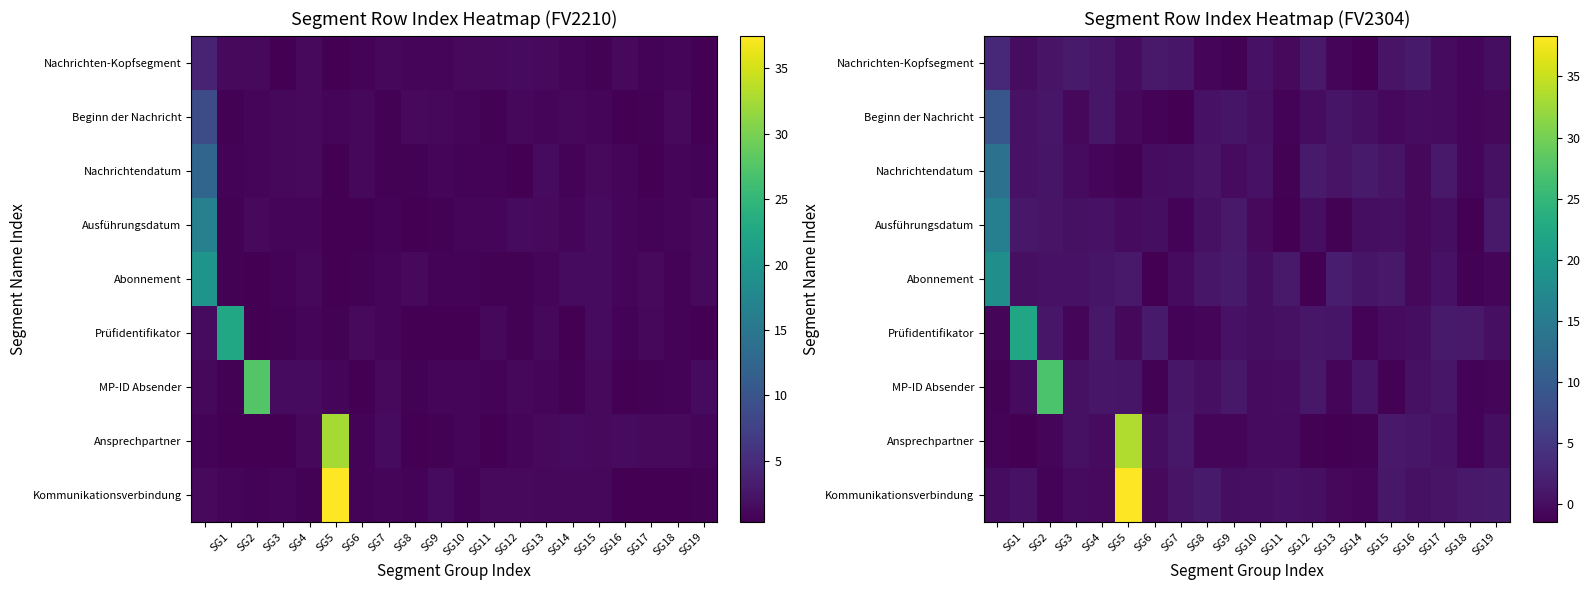

True or false: Nachrichtendatum has a value of 0.4 at SG10.

True